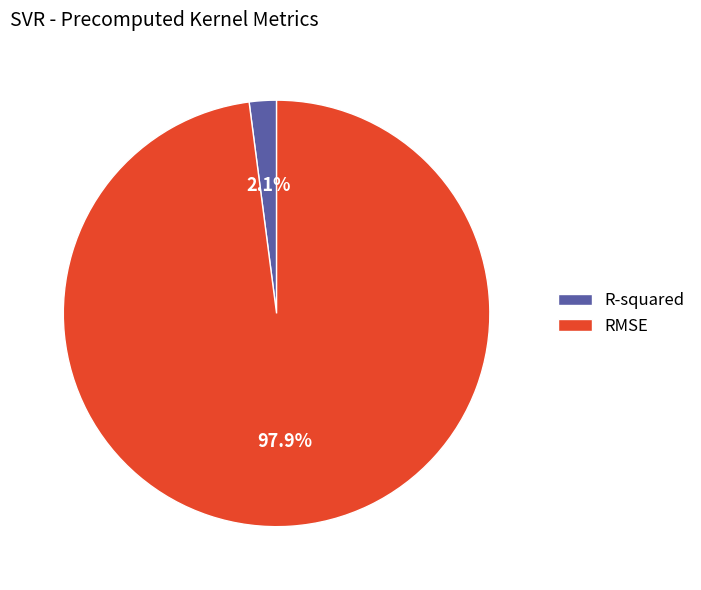

Count the number of slices in the pie.

2